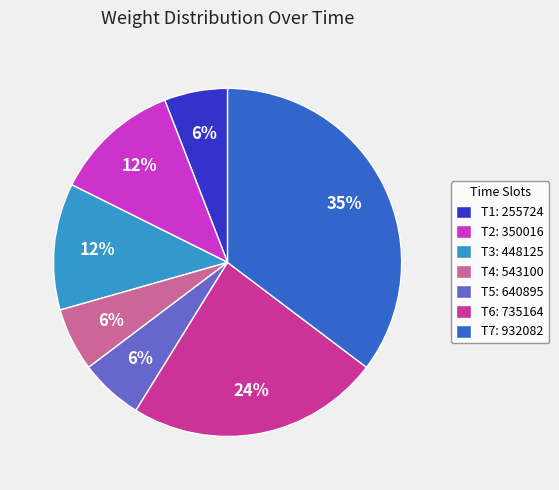

To the nearest percent, what portion does T4: 543100 represent?

6%